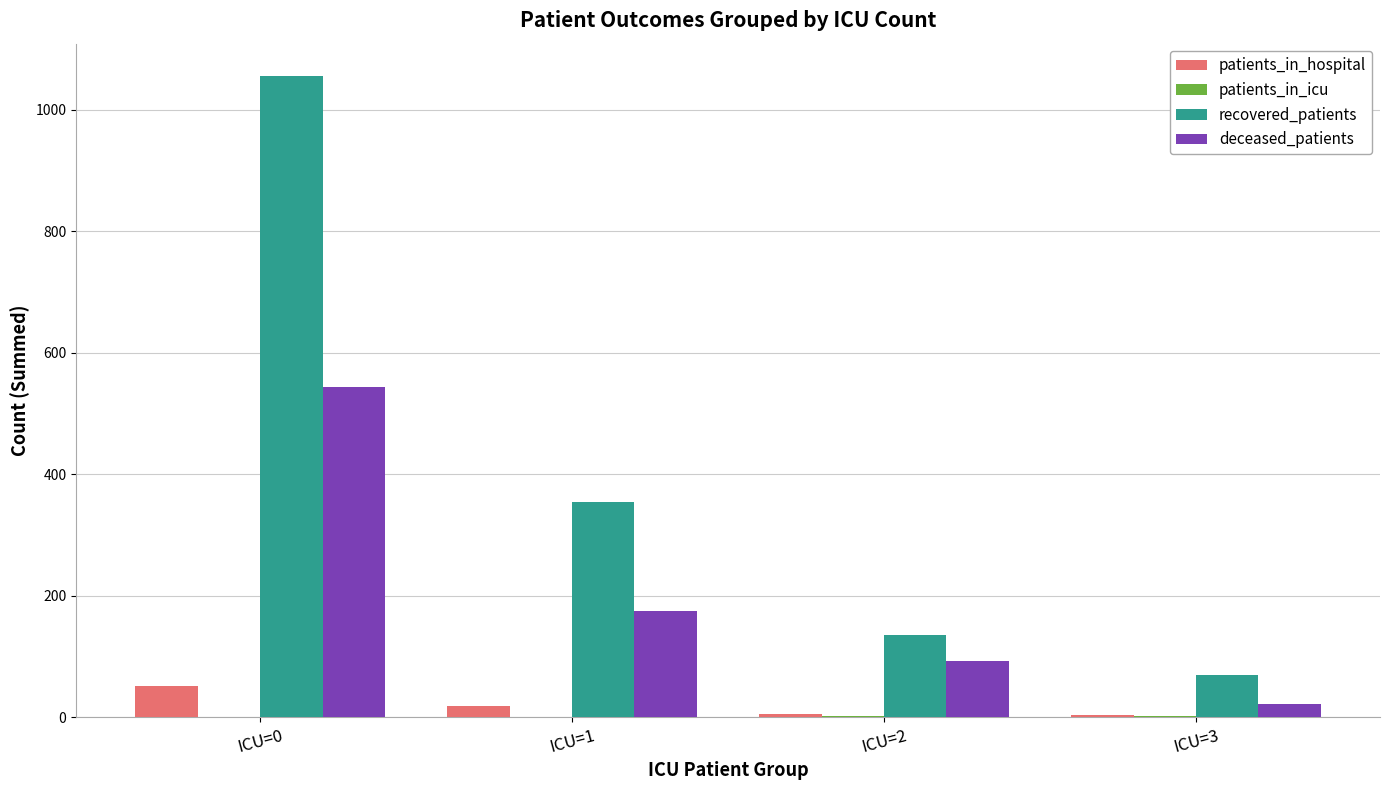

At which category is the sum across all series the highest?

ICU=0